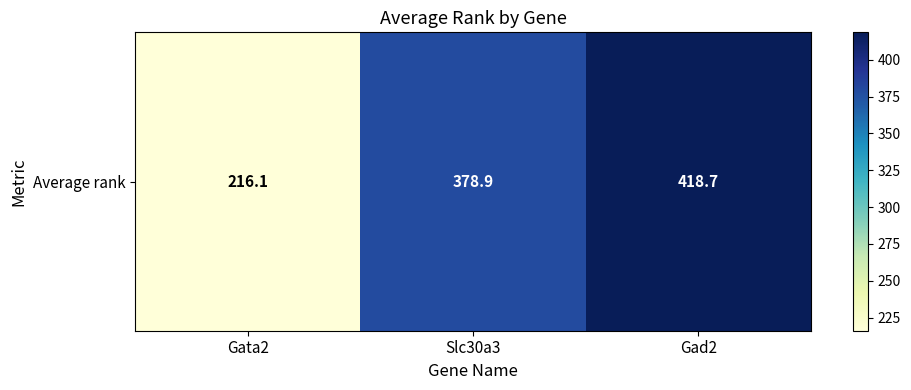

List the labels in order of value, smallest first.

Gata2, Slc30a3, Gad2